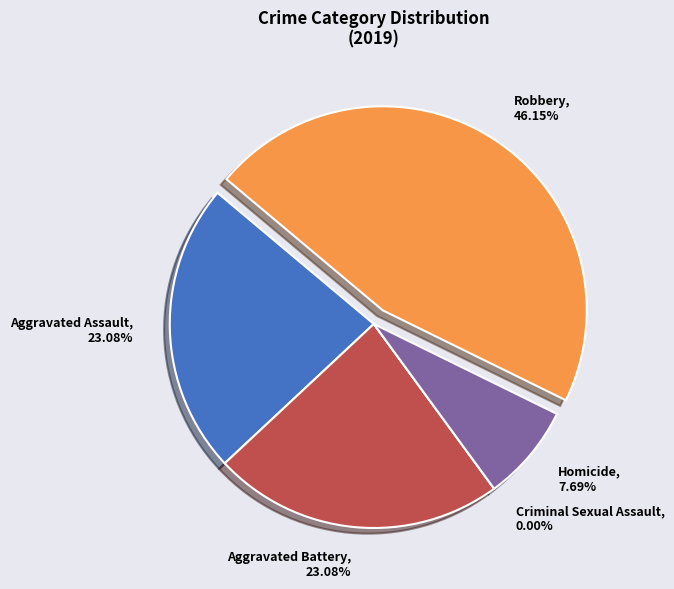

Rank the categories by value from lowest to highest.

Criminal Sexual Assault, Homicide, Aggravated Assault, Aggravated Battery, Robbery